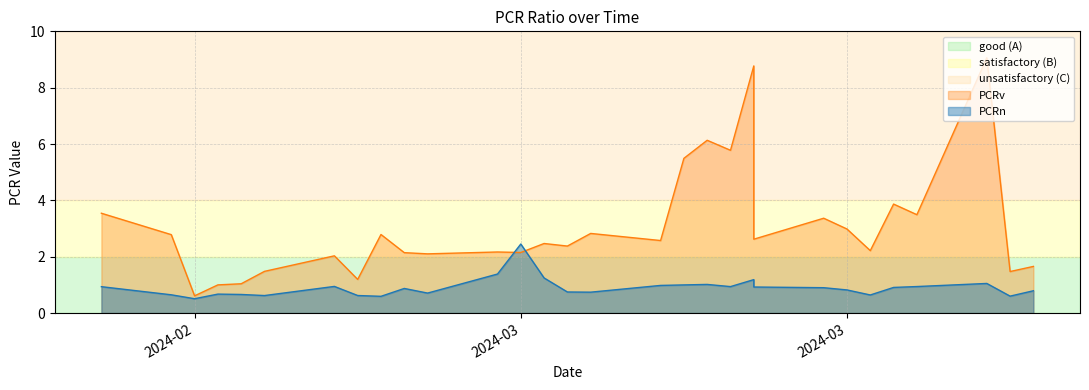

What is the difference between the second highest and second lowest values in the PCRv series?

7.8